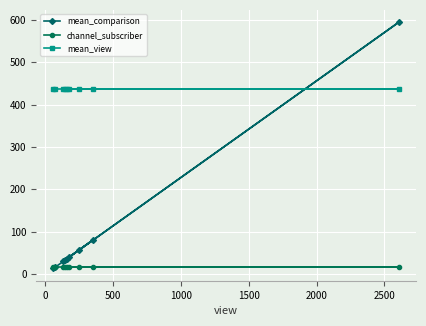

What is the value of the channel_subscriber point at the 3rd from the left?

16